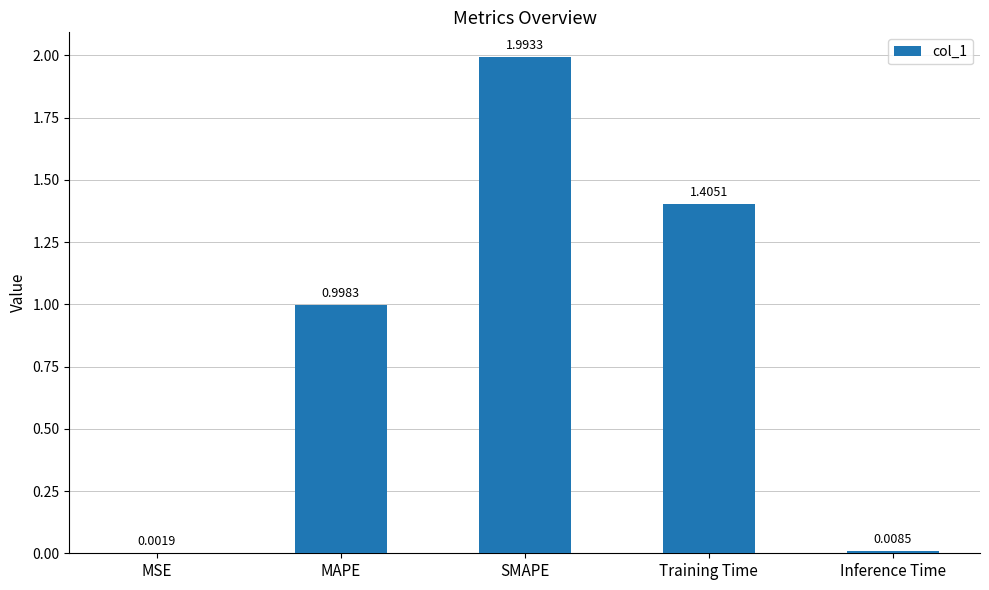

Are the bars horizontal?

No